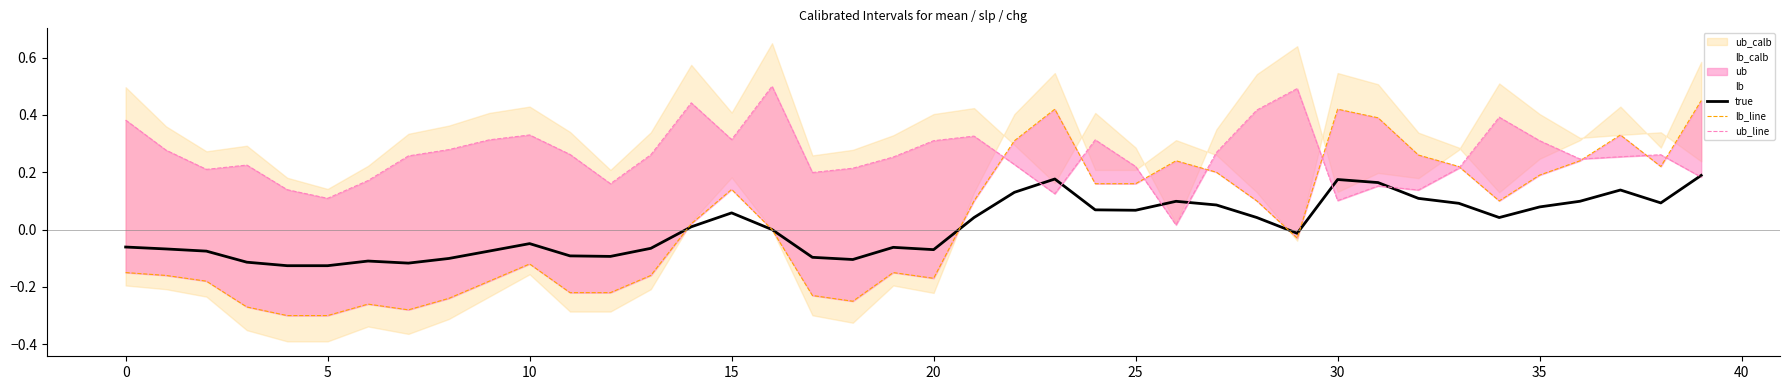

Where does the true series first go above 0?

14